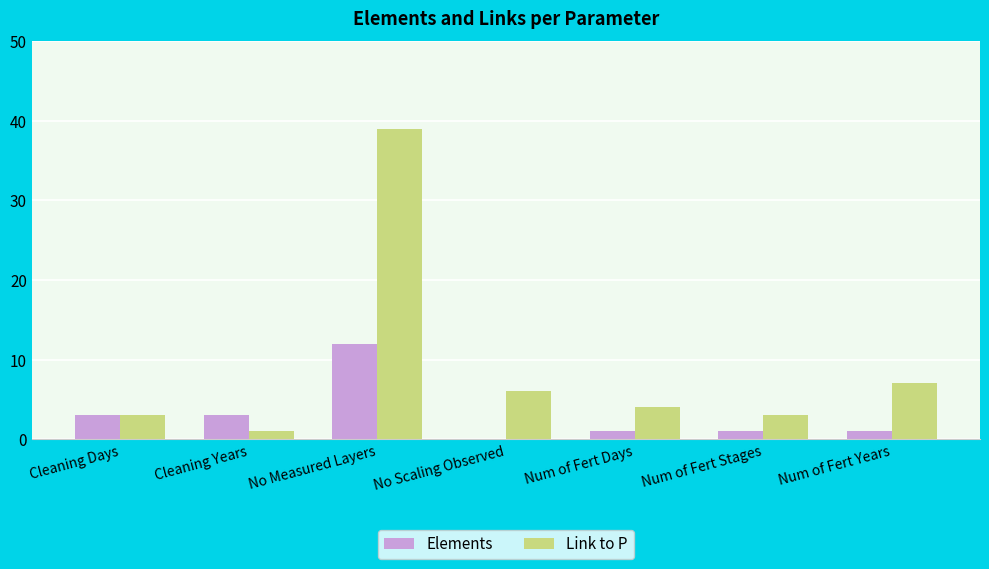

Reading left to right, what are all the values shown in this chart?

Elements: Cleaning Days=3	Cleaning Years=3	No Measured Layers=12	No Scaling Observed=0	Num of Fert Days=1	Num of Fert Stages=1	Num of Fert Years=1
Link to P: Cleaning Days=3	Cleaning Years=1	No Measured Layers=39	No Scaling Observed=6	Num of Fert Days=4	Num of Fert Stages=3	Num of Fert Years=7